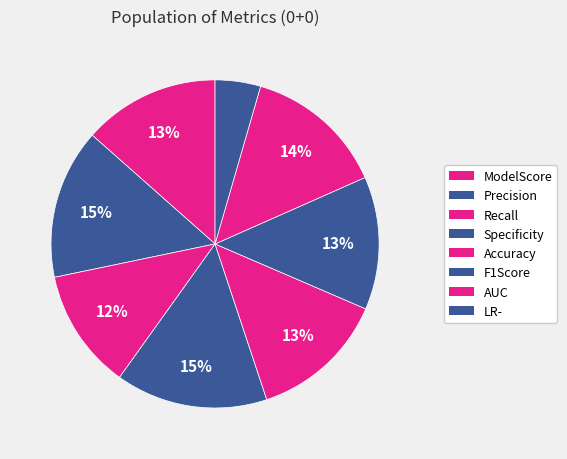

To the nearest percent, what portion does Specificity represent?

15%